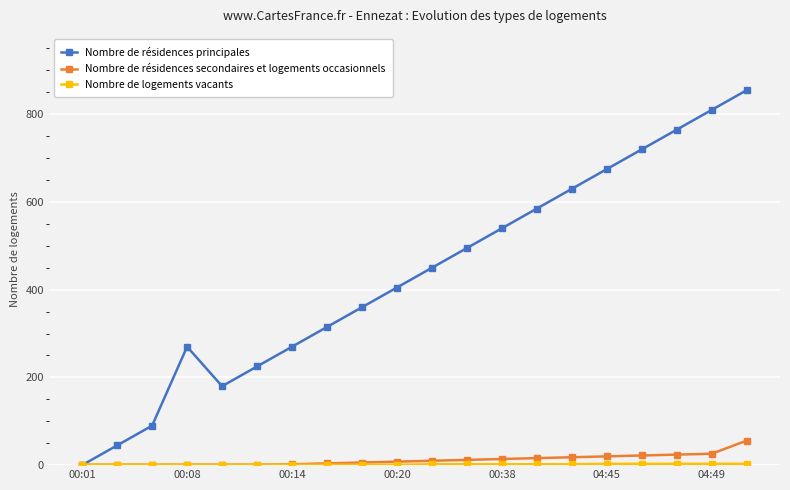

At how many categories does at least one series exceed 145?

17